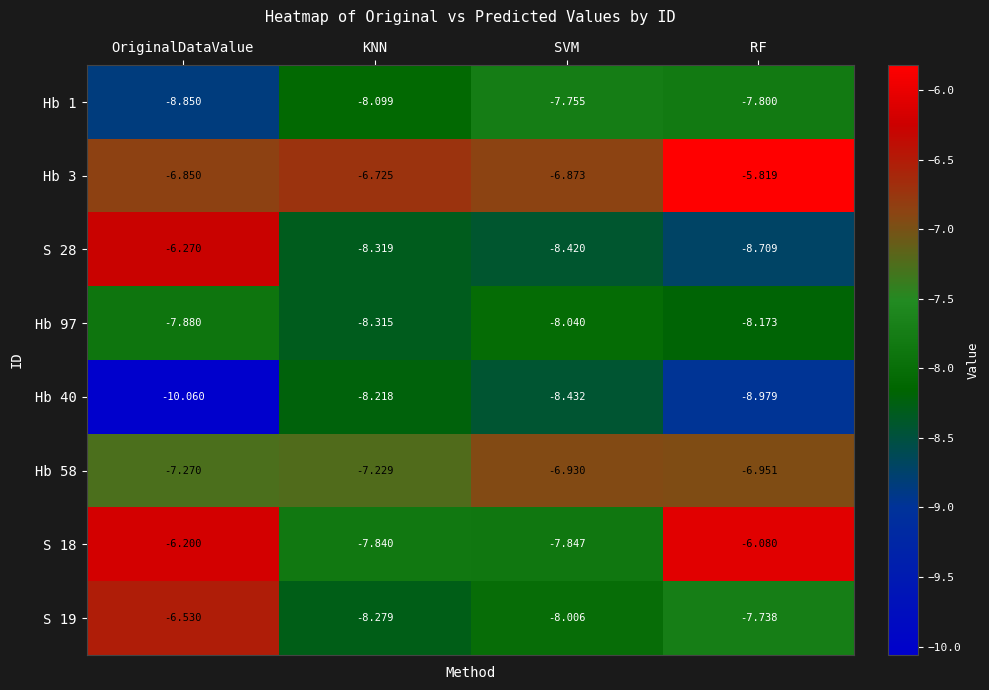

What is the smallest value displayed?

-10.1